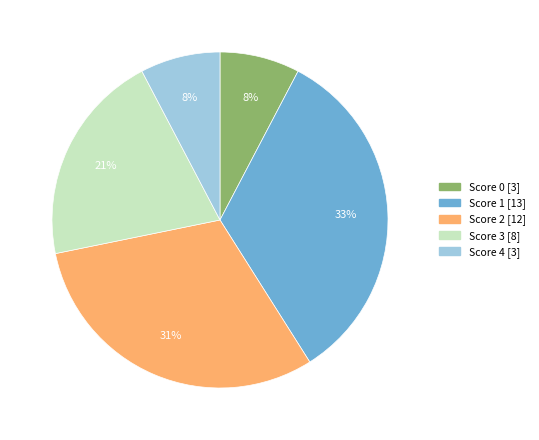

Does any single category account for the majority?

No